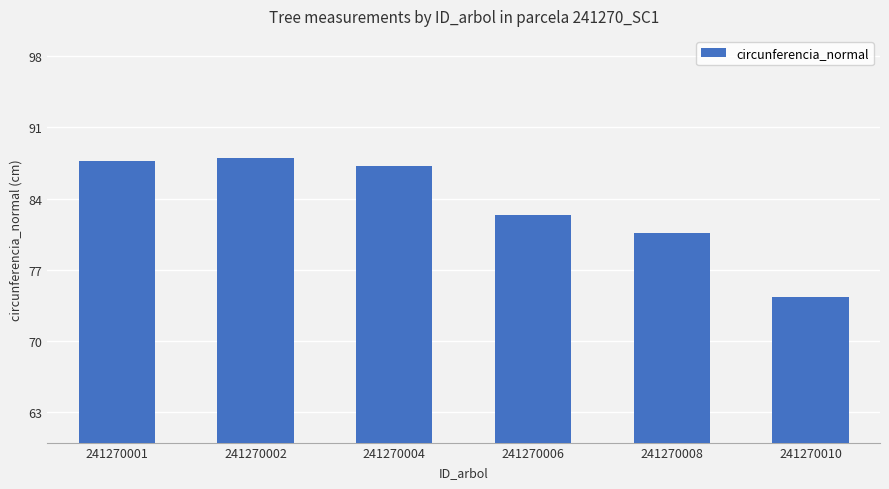

The chart shows a value of 88.0 at 241270002. True or false?

True